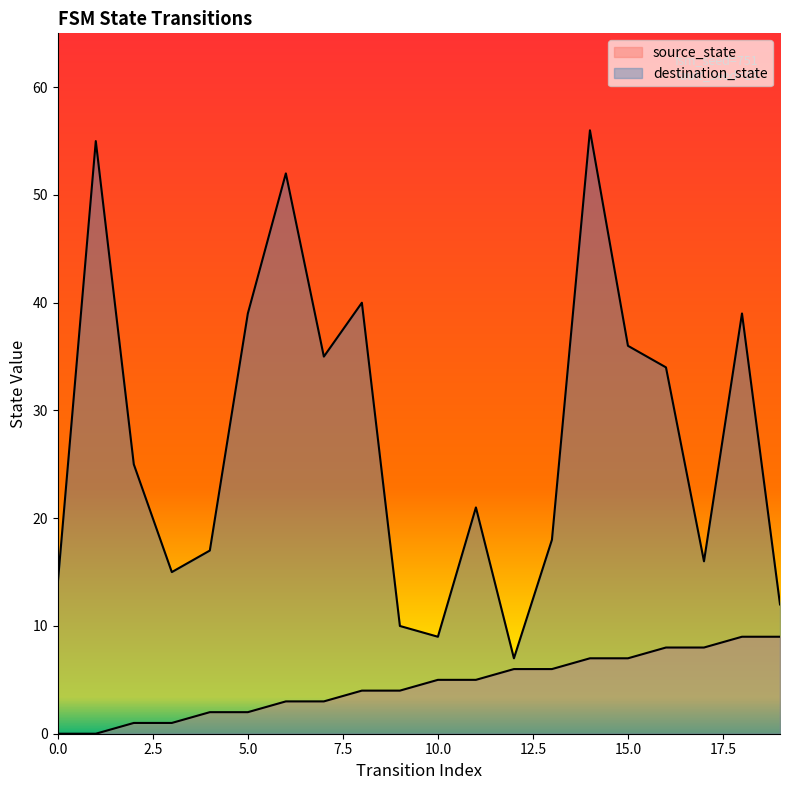

Which series has the widest spread of values?

destination_state